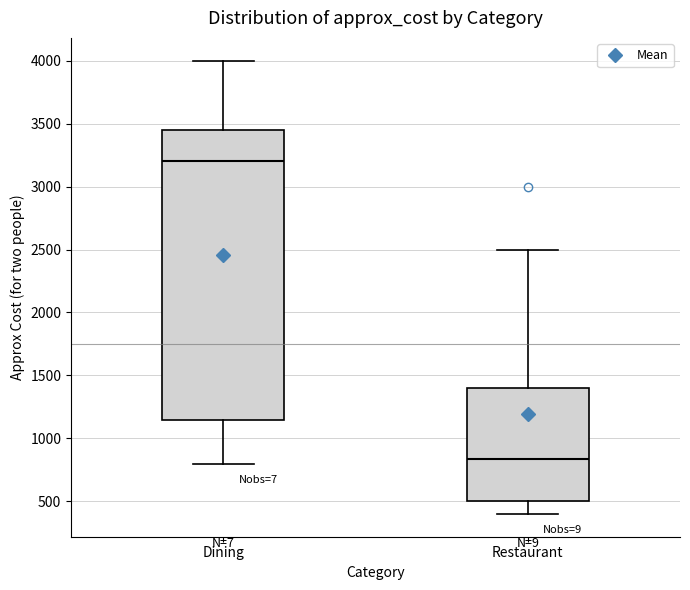

Reading left to right, read every box against the y-axis: the position of its median line, the range the box covers, and the ends of its whiskers. The values are not printed on the chart, so give them approximately, as read against the axis.

Dining: median 3200, box 1150 to 3450, whiskers 800 to 4000
Restaurant: median 850, box 500 to 1400, whiskers 400 to 2500